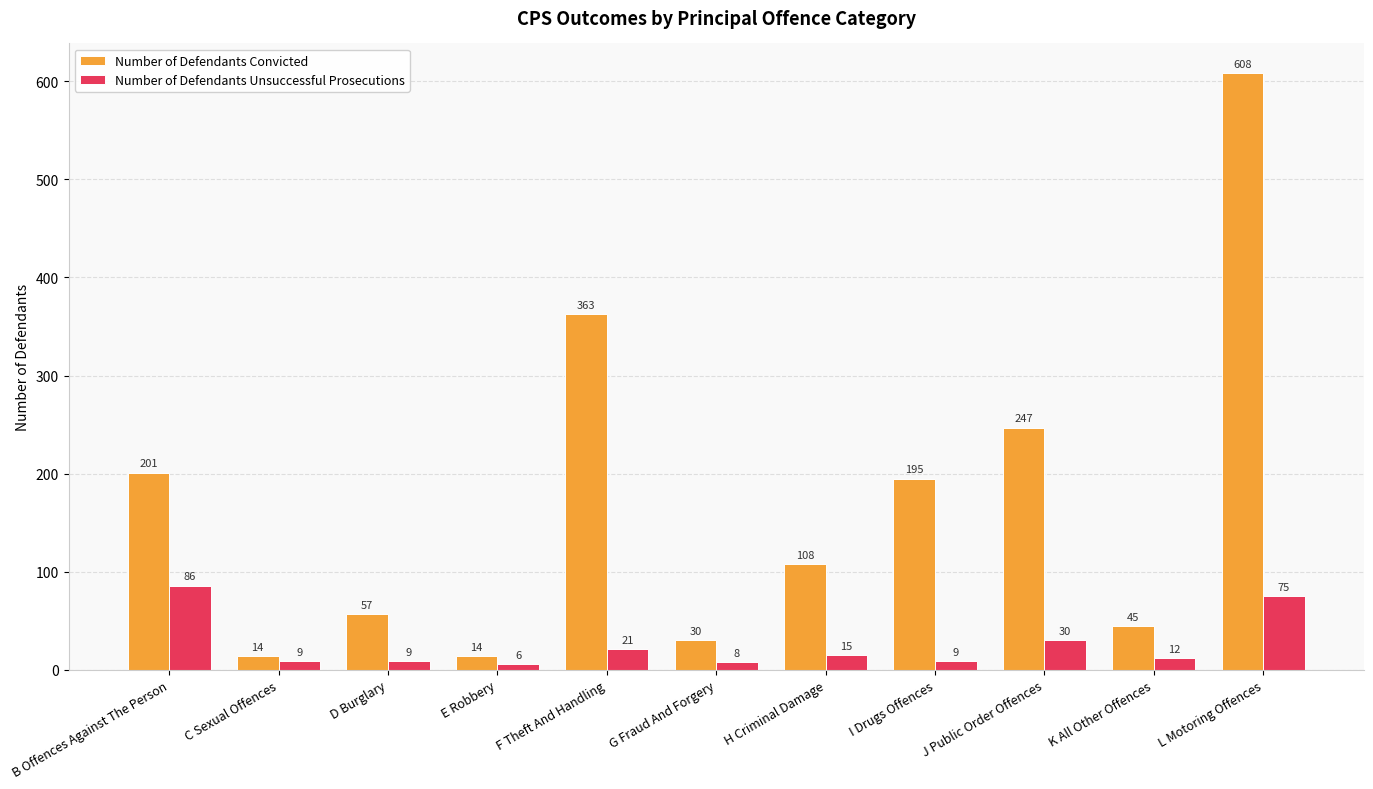

What is the sum of the Number of Defendants Unsuccessful Prosecutions values at B Offences Against The Person and K All Other Offences?

98